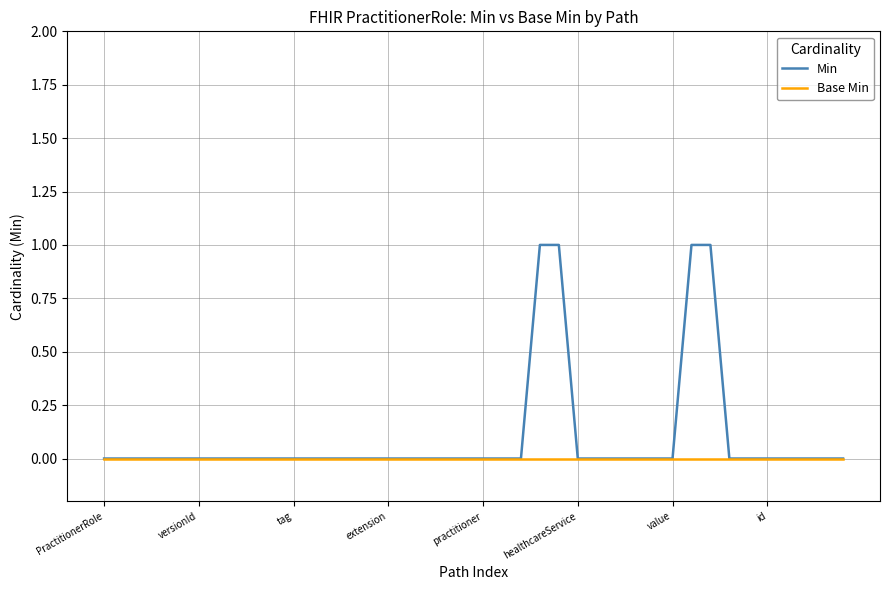

List the series in order of their overall mean, highest first.

Min, Base Min